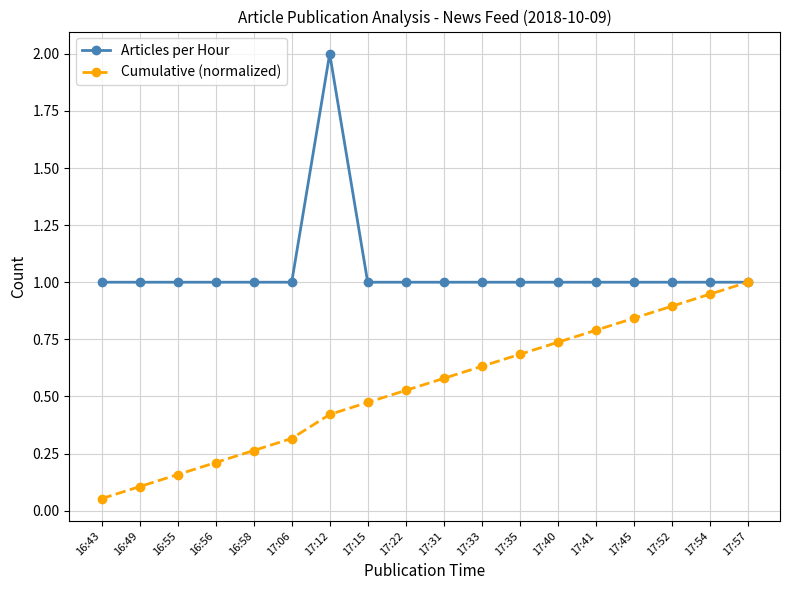

What position from the right is 17:41?

5